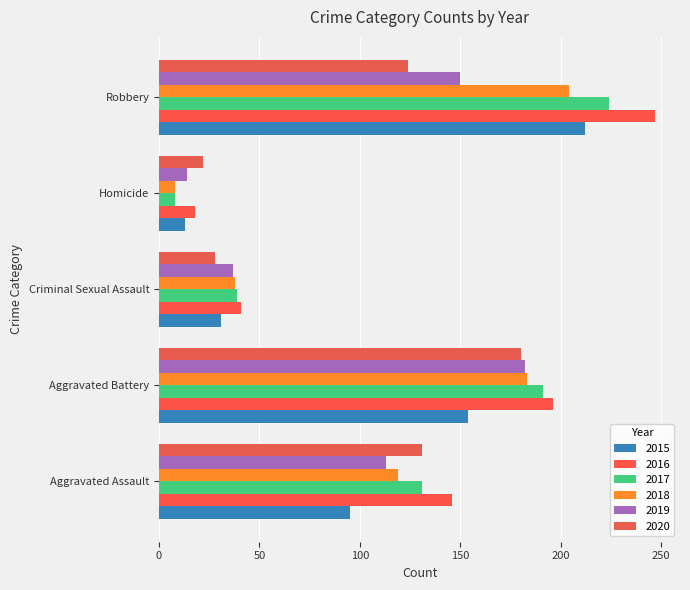

Is it true that 2019 equals 63 at Criminal Sexual Assault?

False